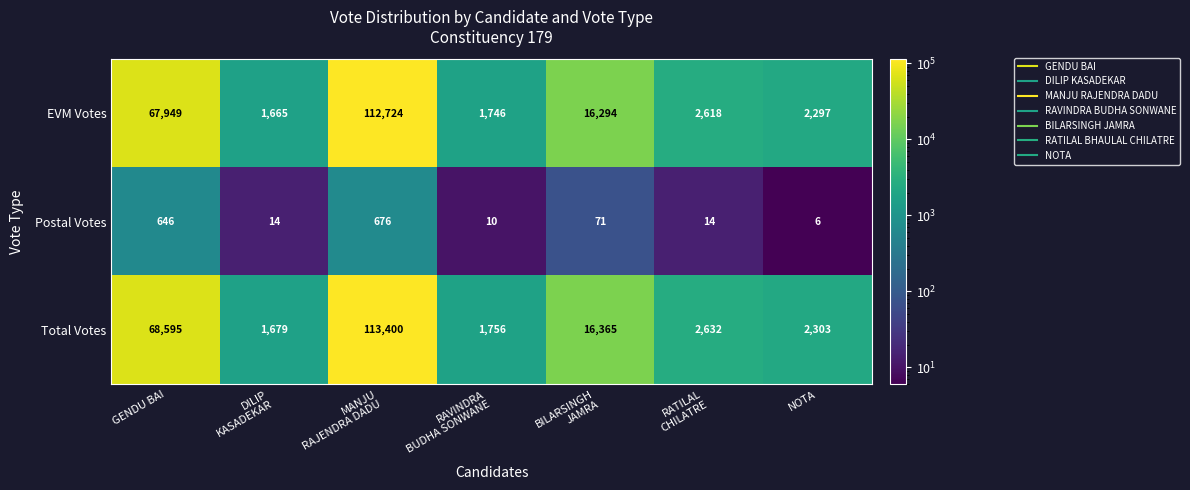

Rank the series at BILARSINGH
JAMRA from lowest to highest value.

Postal Votes, EVM Votes, Total Votes